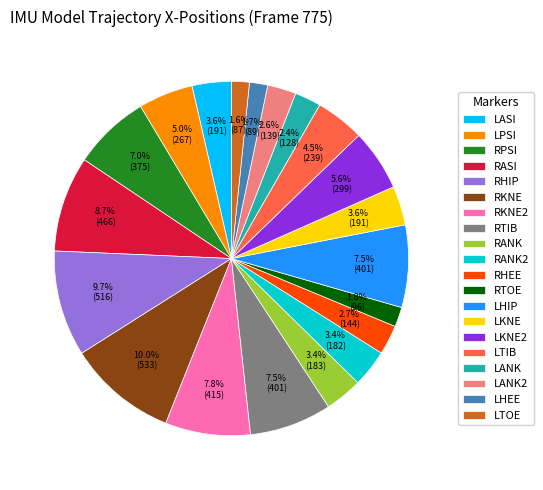

Approximately how many times larger is the value at RHEE compared to LTIB?

0.6